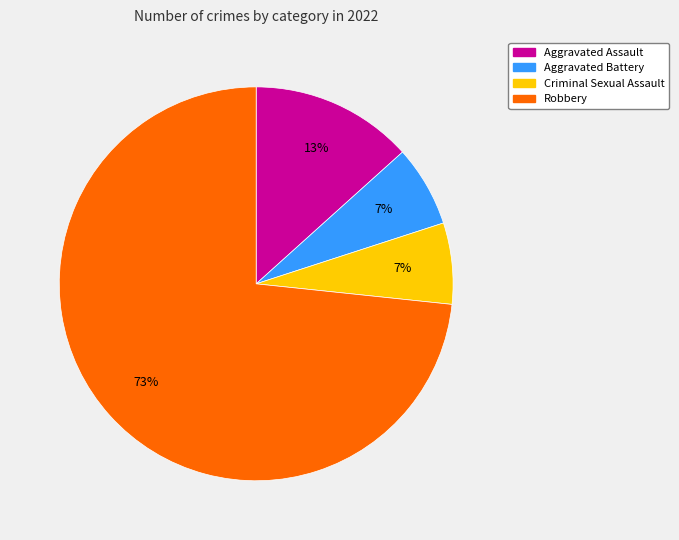

Which category has the biggest portion of the pie?

Robbery